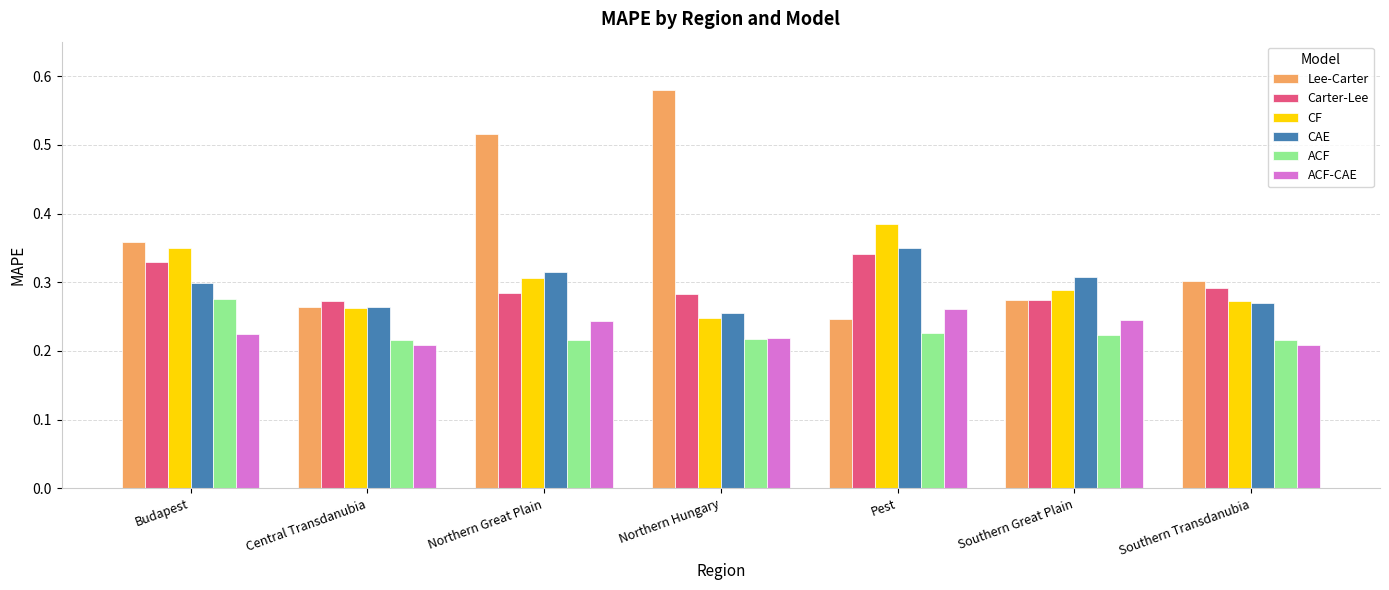

What is the sum of all CF values?

2.1